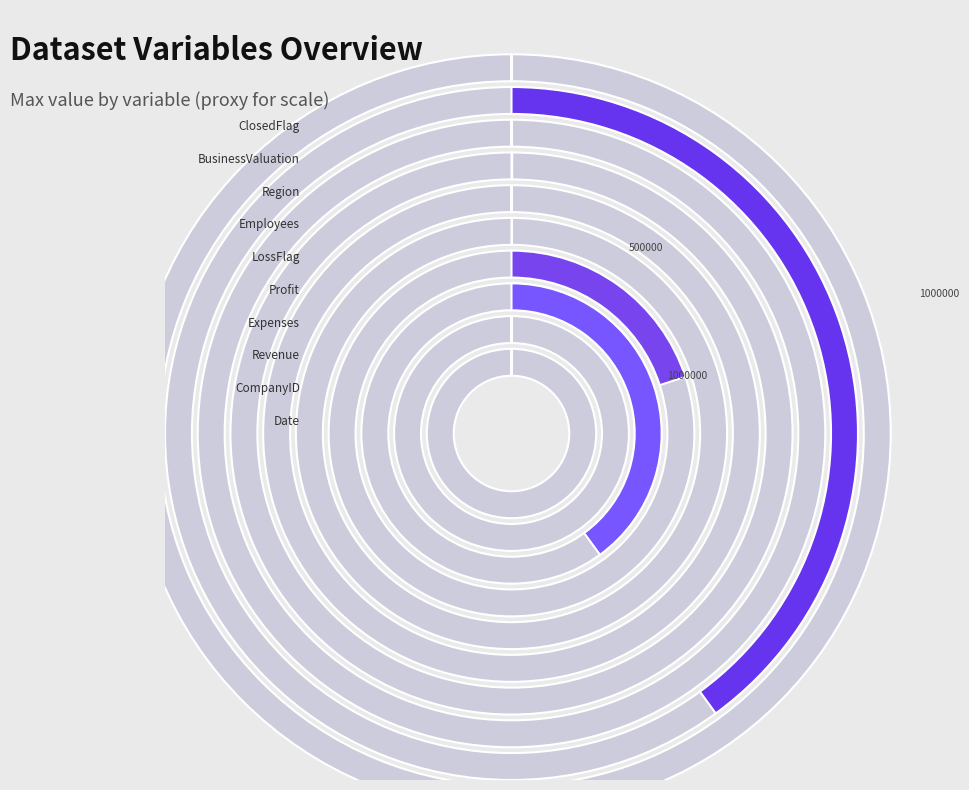

True or false: CompanyID accounts for 0% of the total.

True